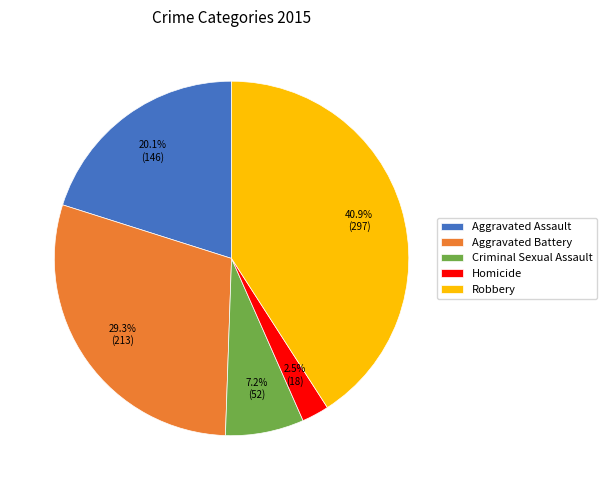

Between Aggravated Battery and Aggravated Assault, which is larger?

Aggravated Battery